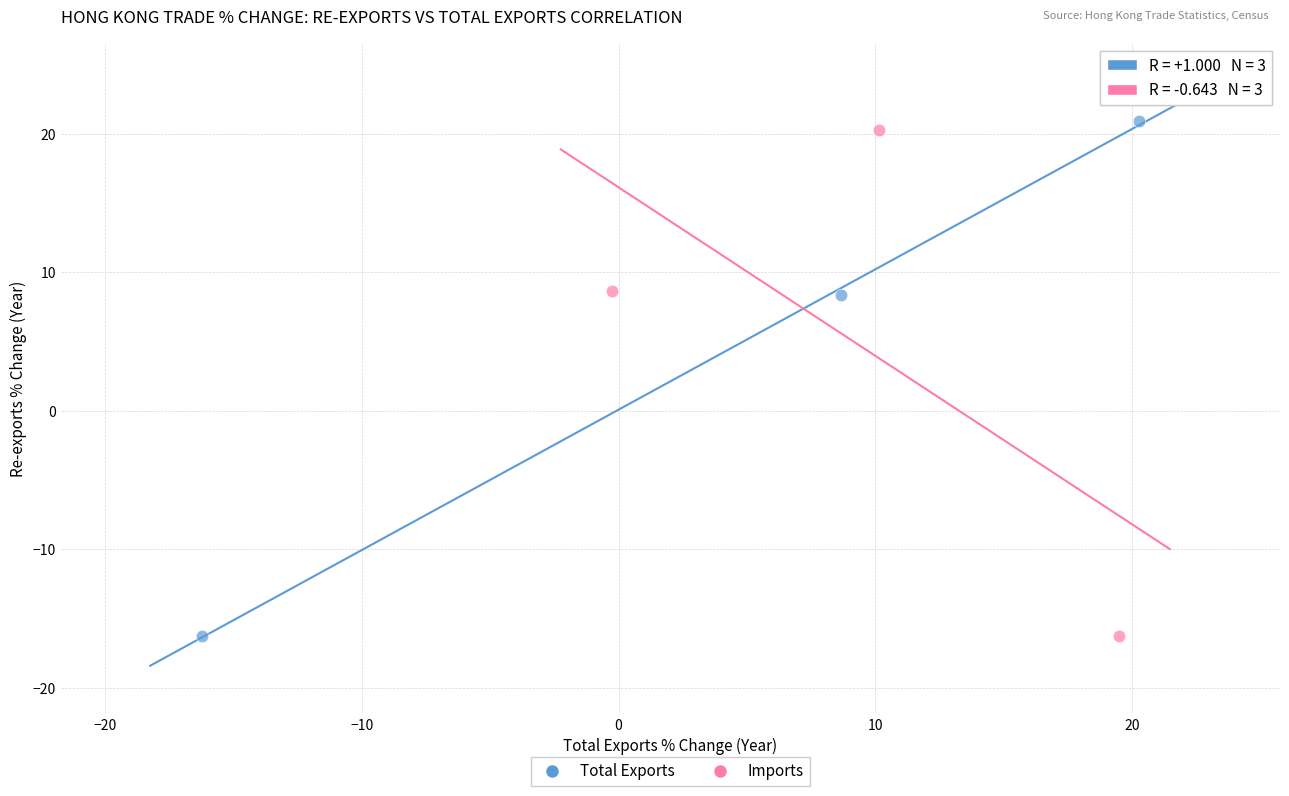

Which series has the largest Y range (max minus min)?

Total Exports